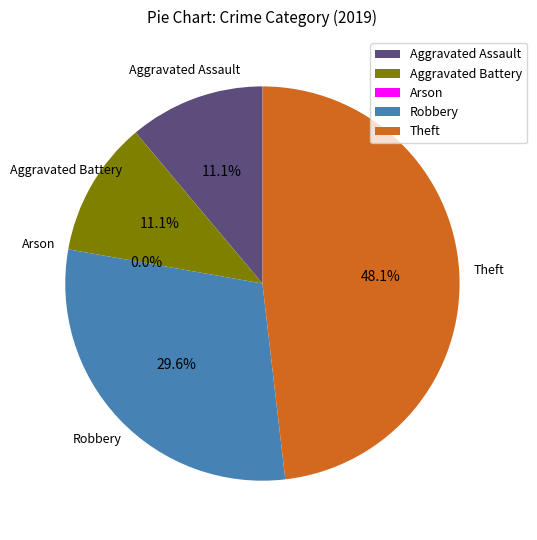

To the nearest percent, what is the combined percentage of Aggravated Battery and Theft?

59%